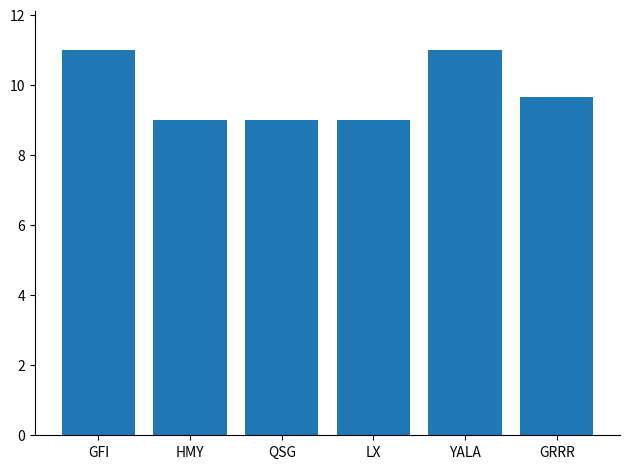

What is the difference between the maximum and second lowest values?

2.0